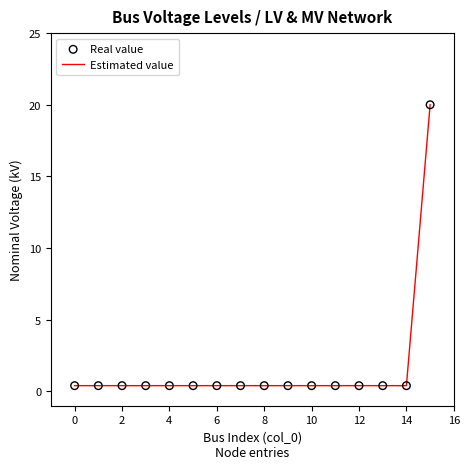

What is the maximum value shown in the chart?

20.0